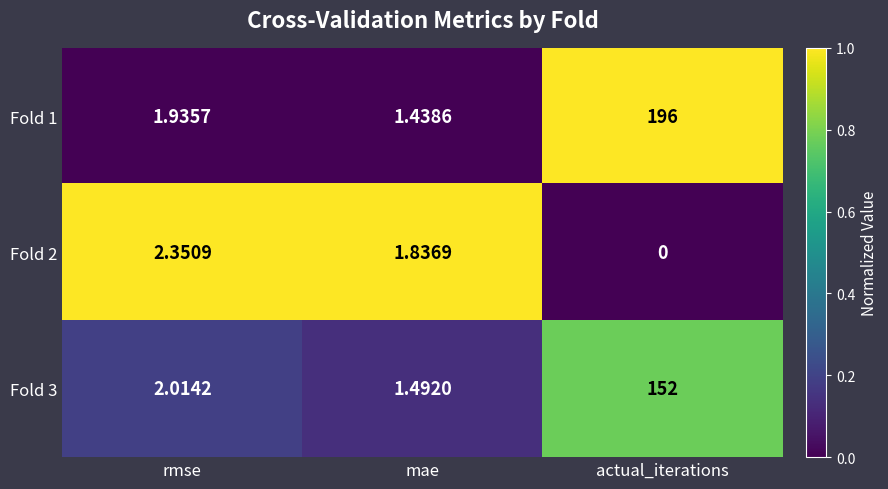

At which label does Fold 3 reach its minimum?

mae